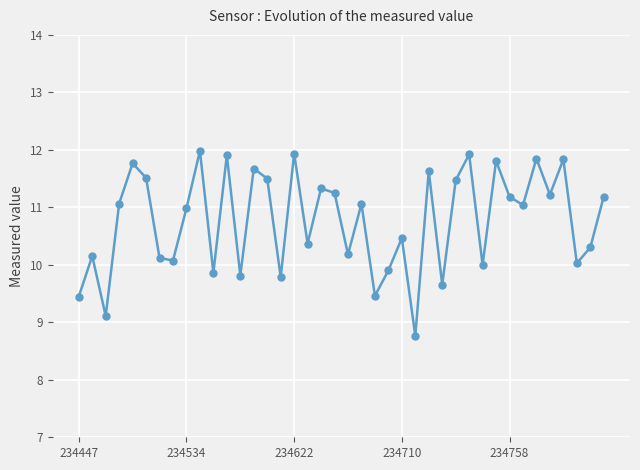

Is this an area chart (filled region under the line)?

No